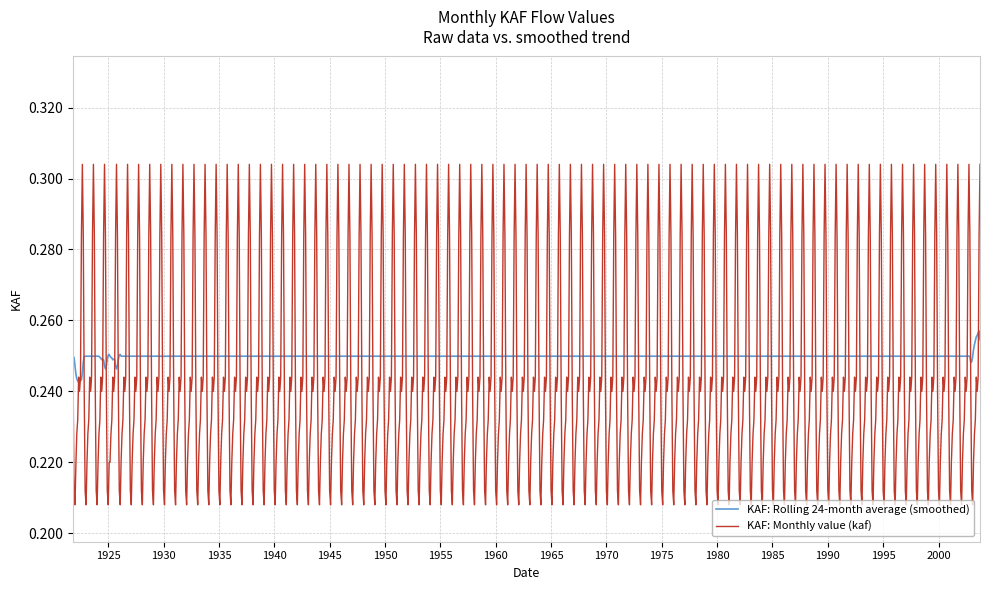

How many lines are shown in the chart?

2